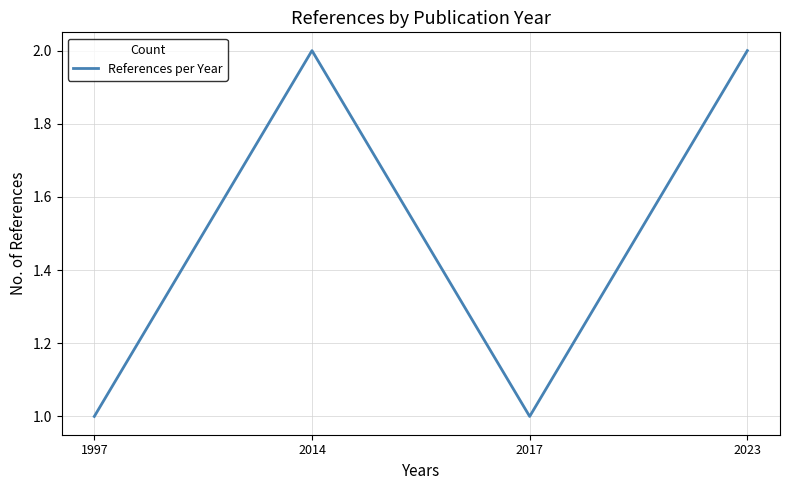

What is the difference between the values at 2017 and 2023?

1